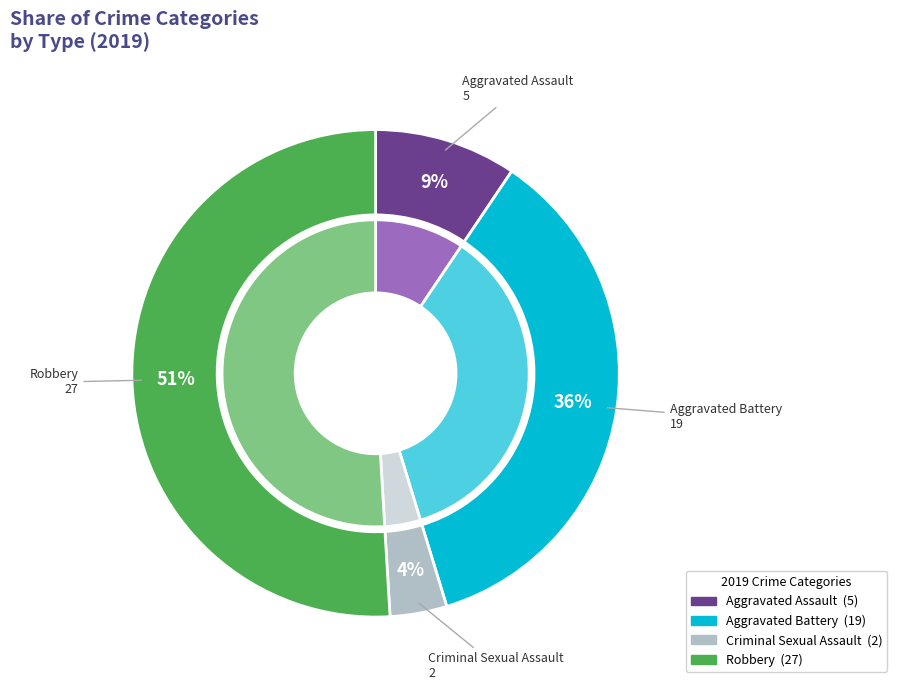

What percentage do Robbery and Criminal Sexual Assault together represent?

54.7%